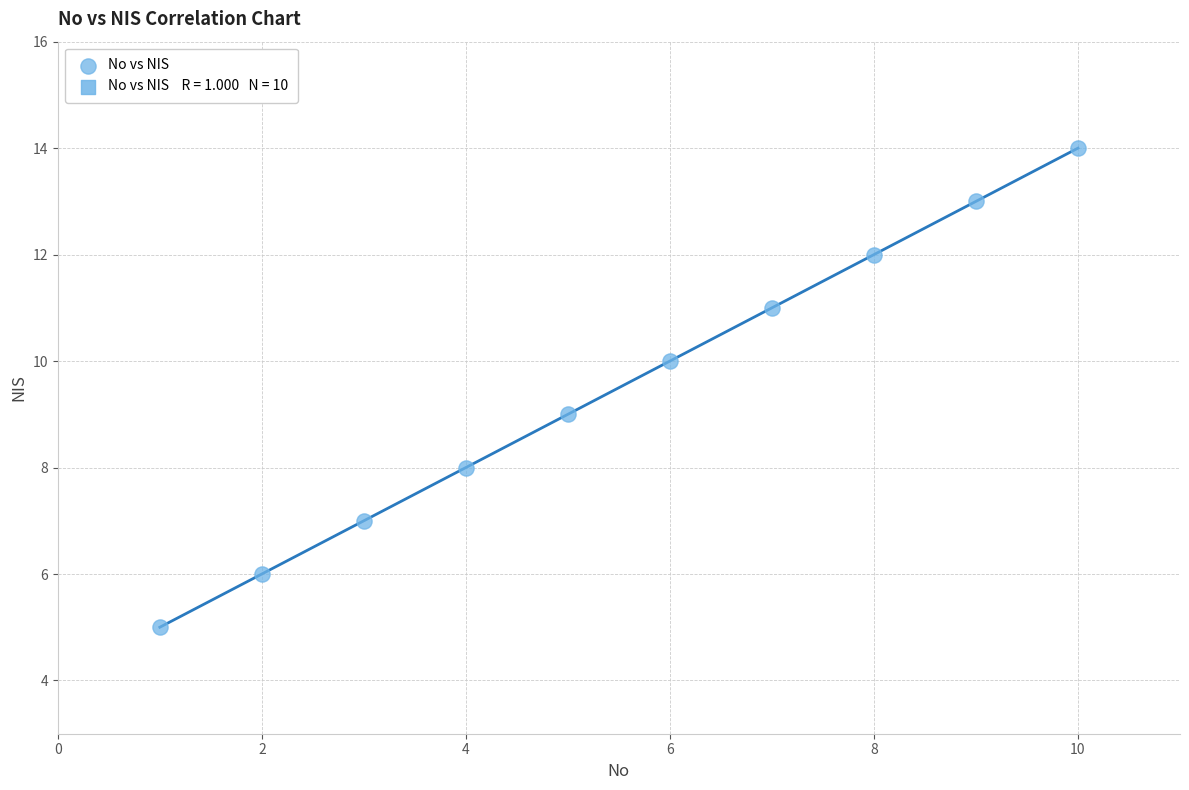

What is the average X value?

6